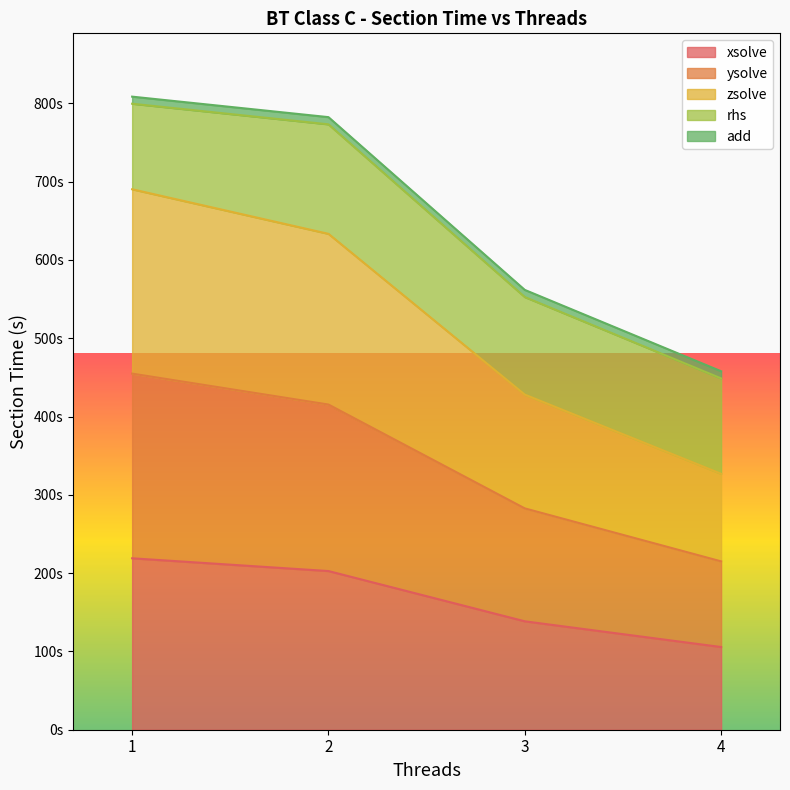

Does the chart display data point markers on the line(s)?

No